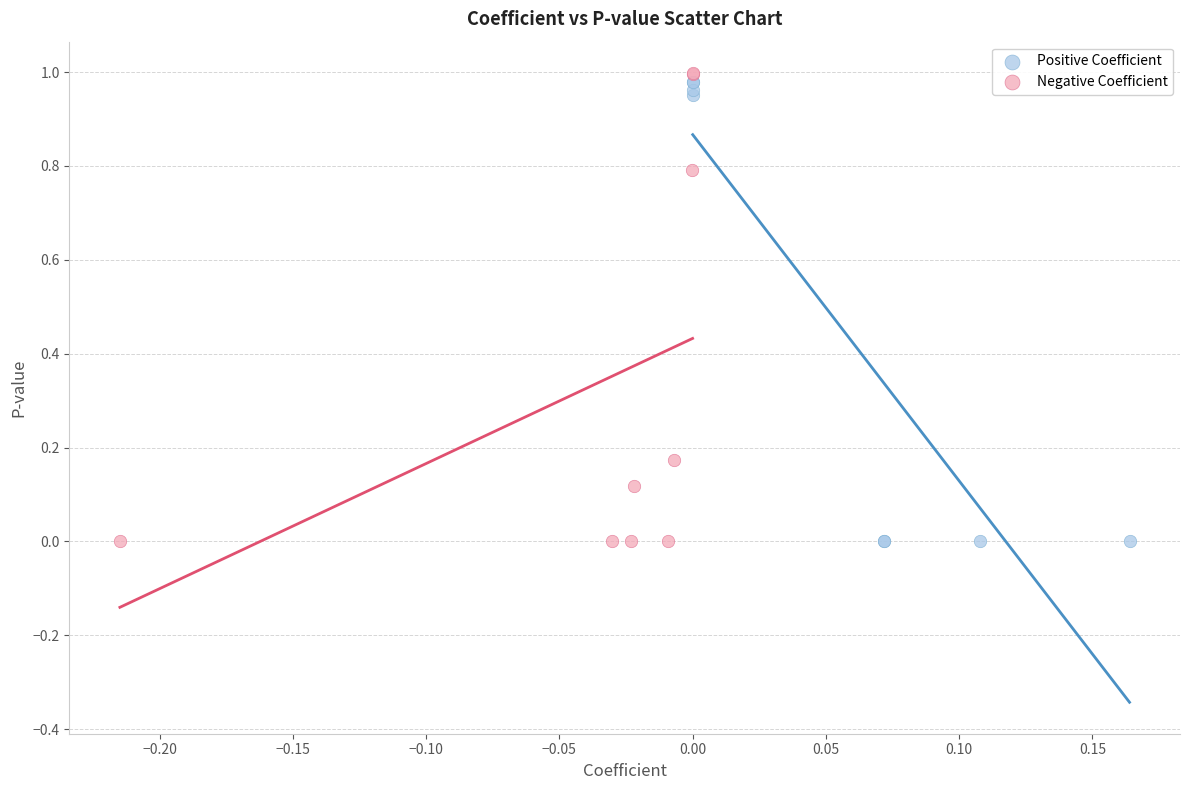

Which series reaches the maximum Y coordinate?

Negative Coefficient